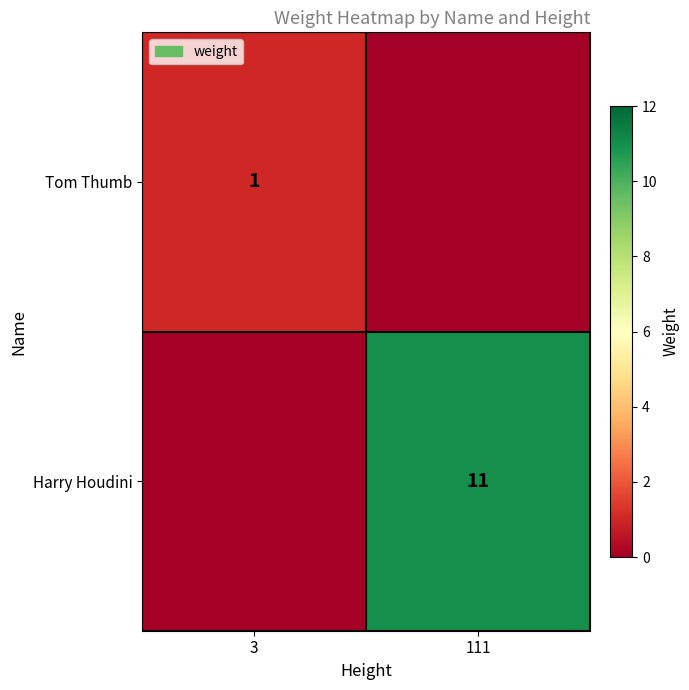

The value of Tom Thumb at 3 is 0. True or false?

False